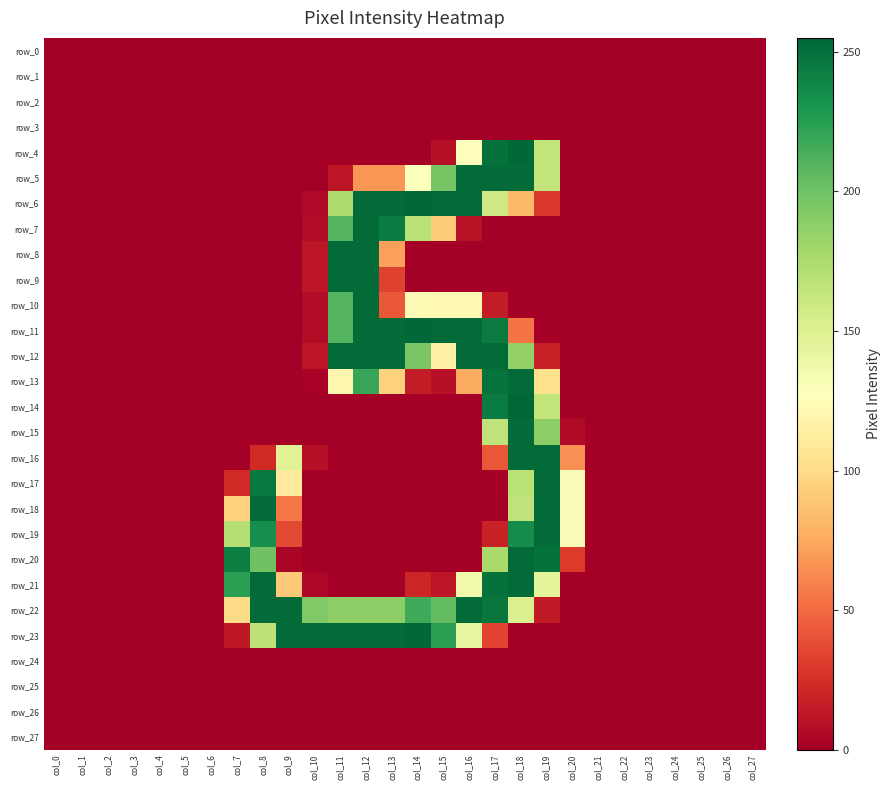

Is the value of row_7 at col_27 greater than the value of row_25 at col_1?

No